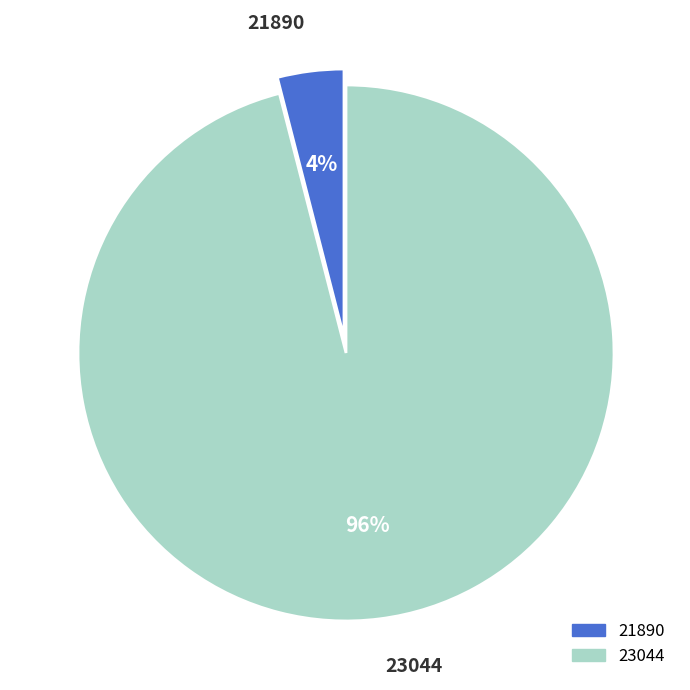

Is the sum of 23044 and 21890 greater than half?

Yes